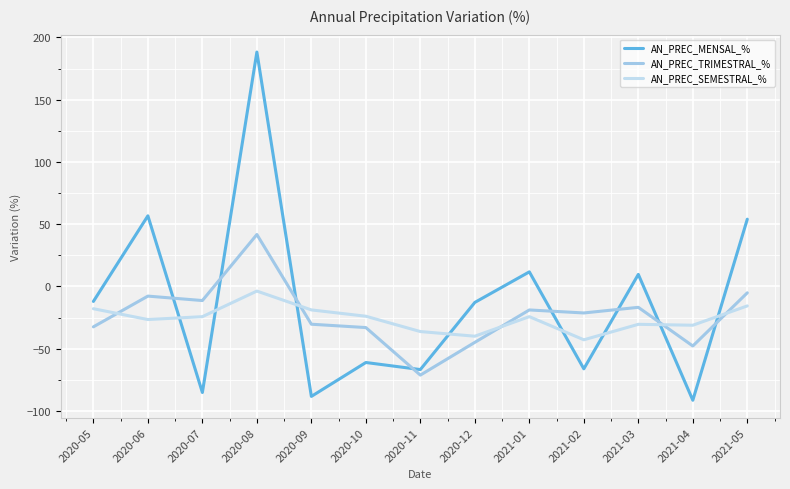

Reading left to right, extract all data points from this chart.

AN_PREC_MENSAL_%: 2020-05=-12.0	2020-06=56.8	2020-07=-85.2	2020-08=188.3	2020-09=-88.3	2020-10=-61.0	2020-11=-66.7	2020-12=-12.8	2021-01=11.8	2021-02=-66.1	2021-03=9.7	2021-04=-91.4	2021-05=54.1
AN_PREC_TRIMESTRAL_%: 2020-05=-32.4	2020-06=-7.7	2020-07=-11.3	2020-08=41.8	2020-09=-30.3	2020-10=-33.0	2020-11=-71.2	2020-12=-44.9	2021-01=-18.8	2021-02=-21.3	2021-03=-16.7	2021-04=-47.8	2021-05=-5.1
AN_PREC_SEMESTRAL_%: 2020-05=-17.8	2020-06=-26.6	2020-07=-24.2	2020-08=-3.7	2020-09=-18.8	2020-10=-23.9	2020-11=-36.2	2020-12=-39.9	2021-01=-24.2	2021-02=-42.8	2021-03=-30.4	2021-04=-31.1	2021-05=-15.6